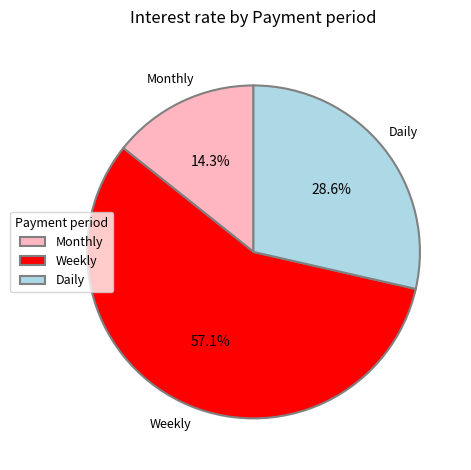

Do Weekly and Daily together represent more than half of the pie?

Yes